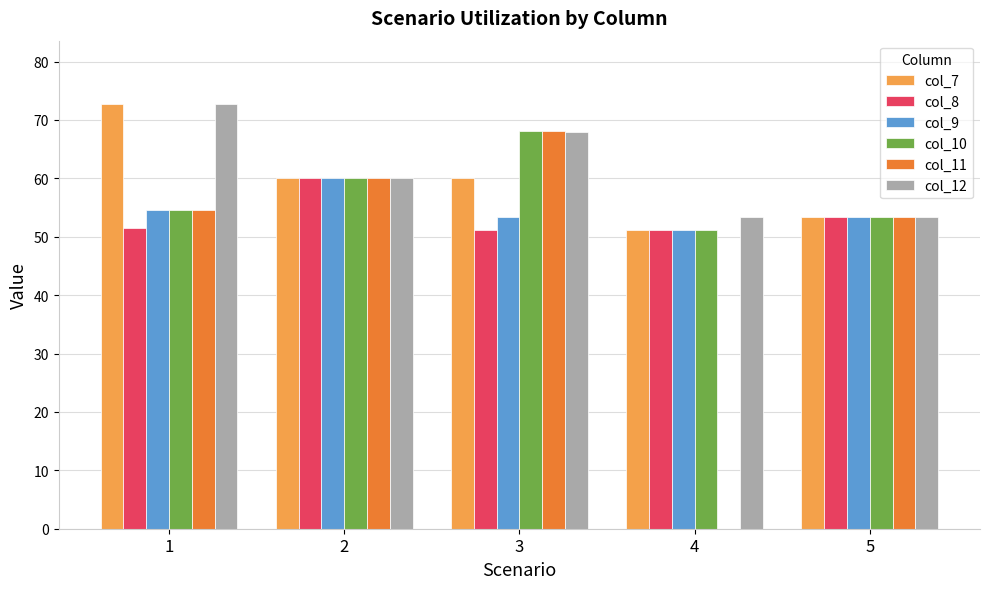

How many data points in col_11 are above 54?

3